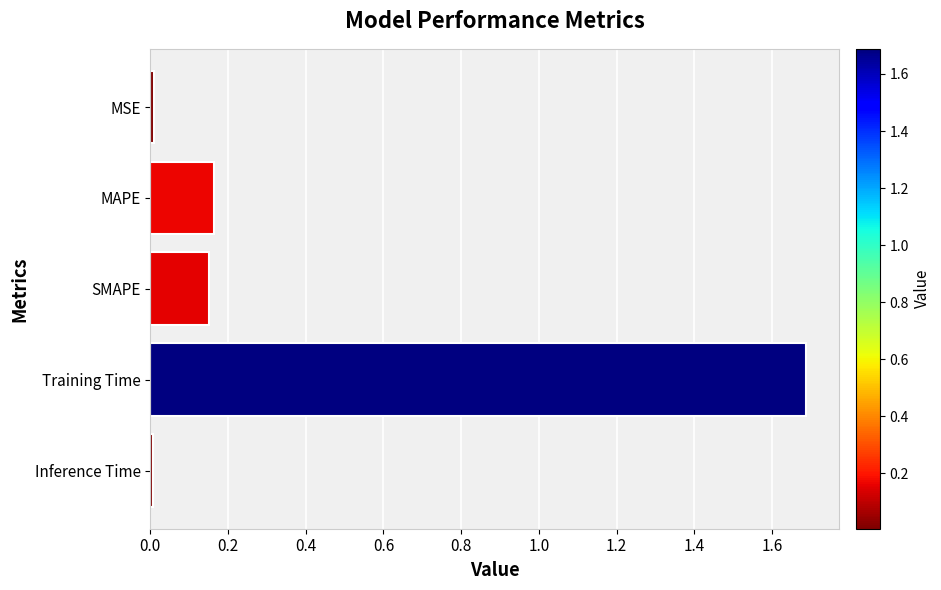

How many bars are there in total?

5